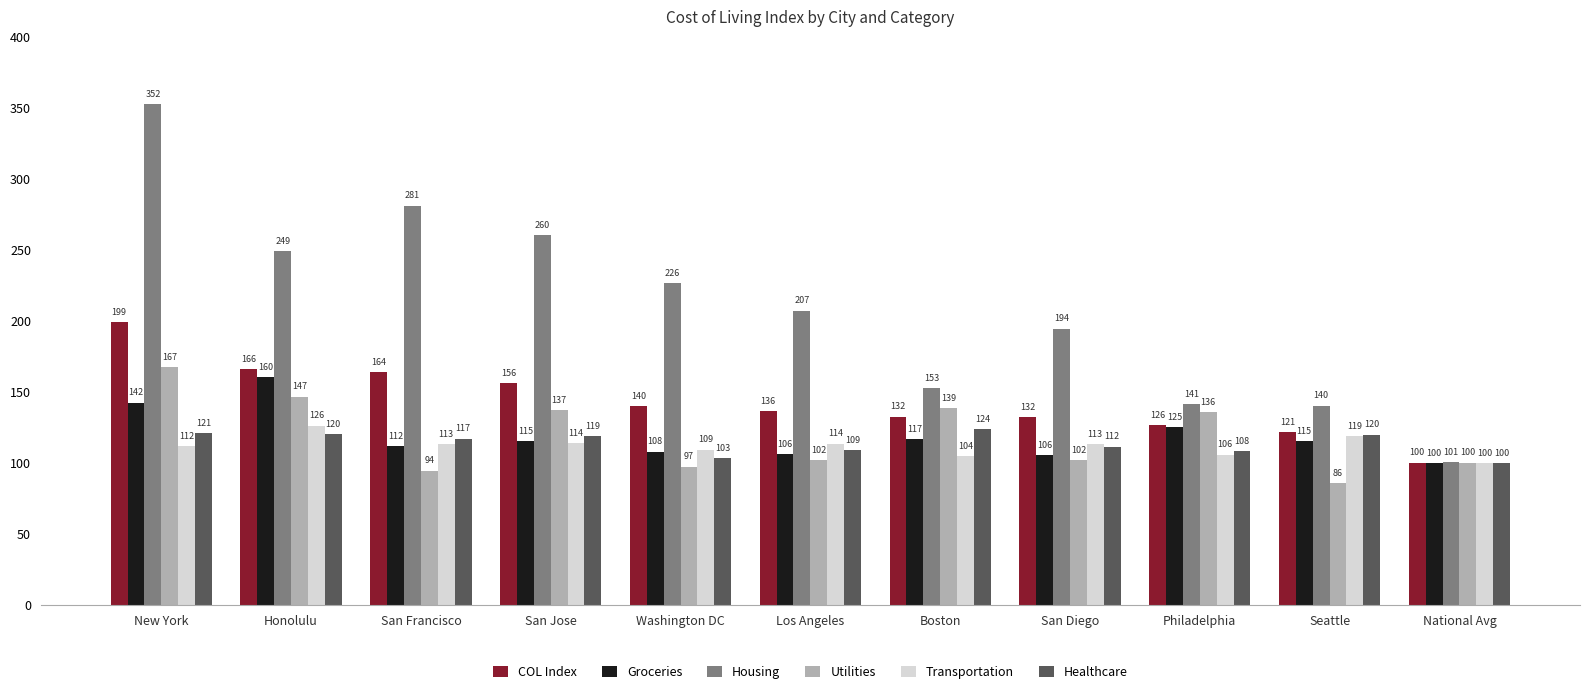

How many bars are there in each group?

6